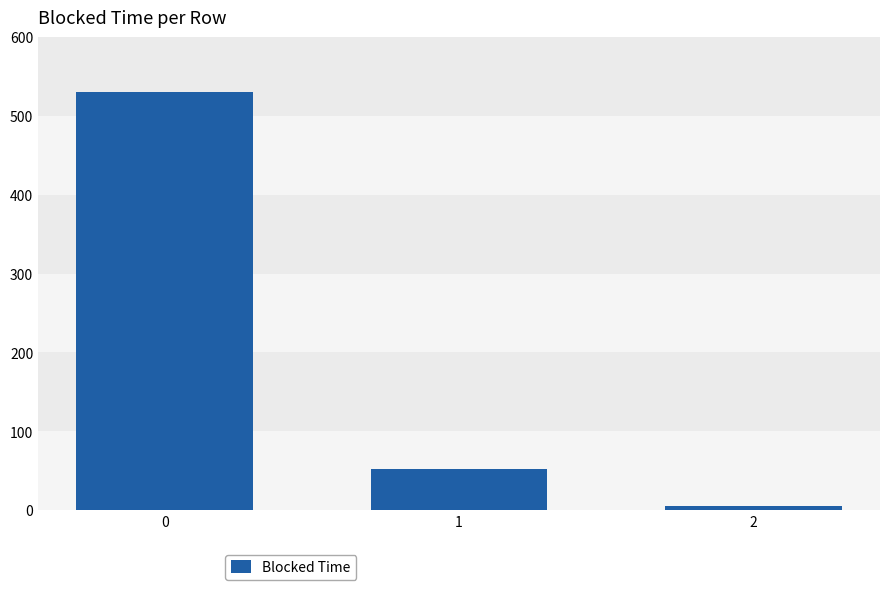

What is the value of the 1st bar from the left?

530.8